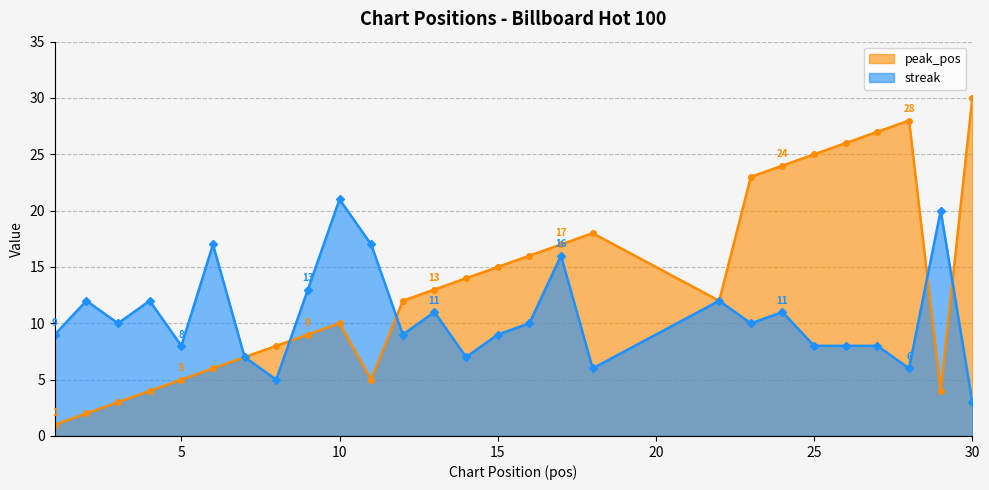

Reading right to left, what are all the values shown in this chart?

peak_pos: 30	4	28	27	26	25	24	23	12	18	17	16	15	14	13	12	5	10	9	8	7	6	5	4	3	2	1
streak: 3	20	6	8	8	8	11	10	12	6	16	10	9	7	11	9	17	21	13	5	7	17	8	12	10	12	9